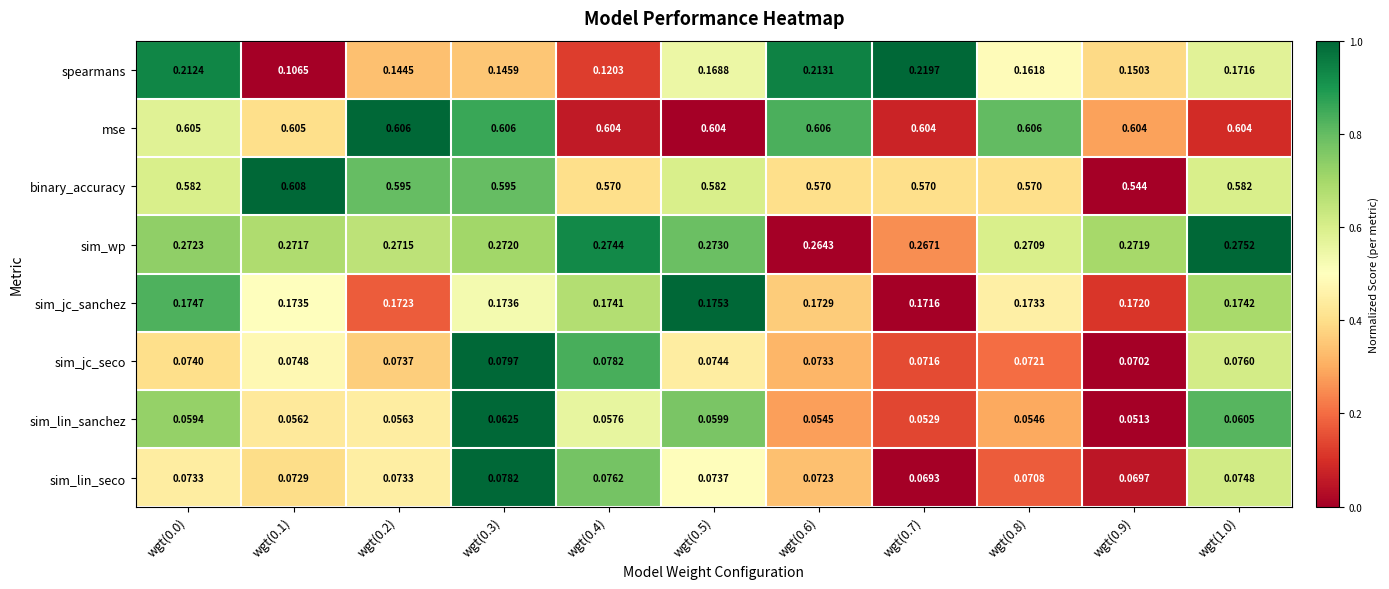

Rank the series at wgt(0.2) from lowest to highest value.

sim_lin_sanchez, sim_lin_seco, sim_jc_seco, spearmans, sim_jc_sanchez, sim_wp, binary_accuracy, mse